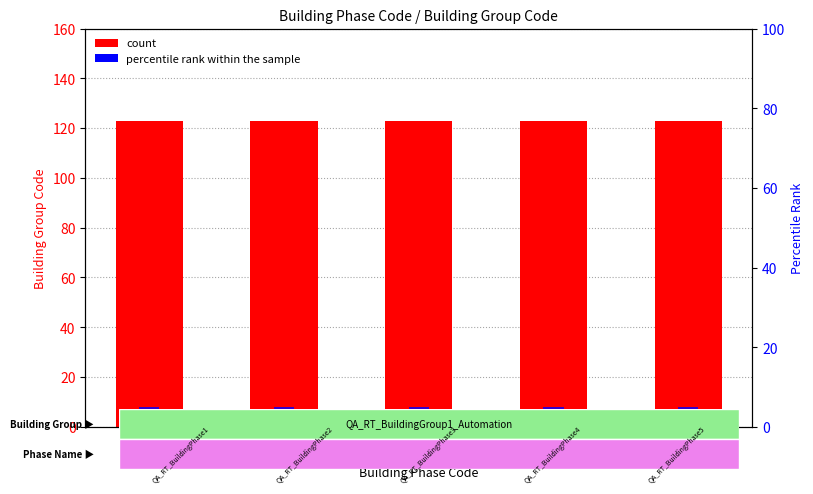

Reading left to right, transcribe all the data shown in this chart.

Building Group Code: 123=123	124=123	125=123	126=123	127=123
percentile rank within the sample: 123=5	124=5	125=5	126=5	127=5